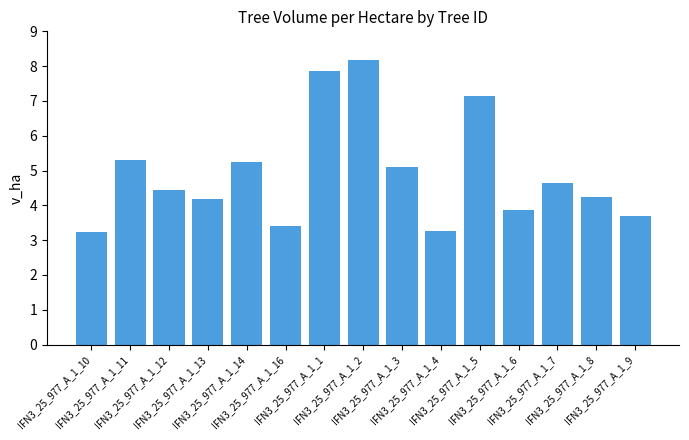

What is the difference between the maximum and second lowest values?

4.9